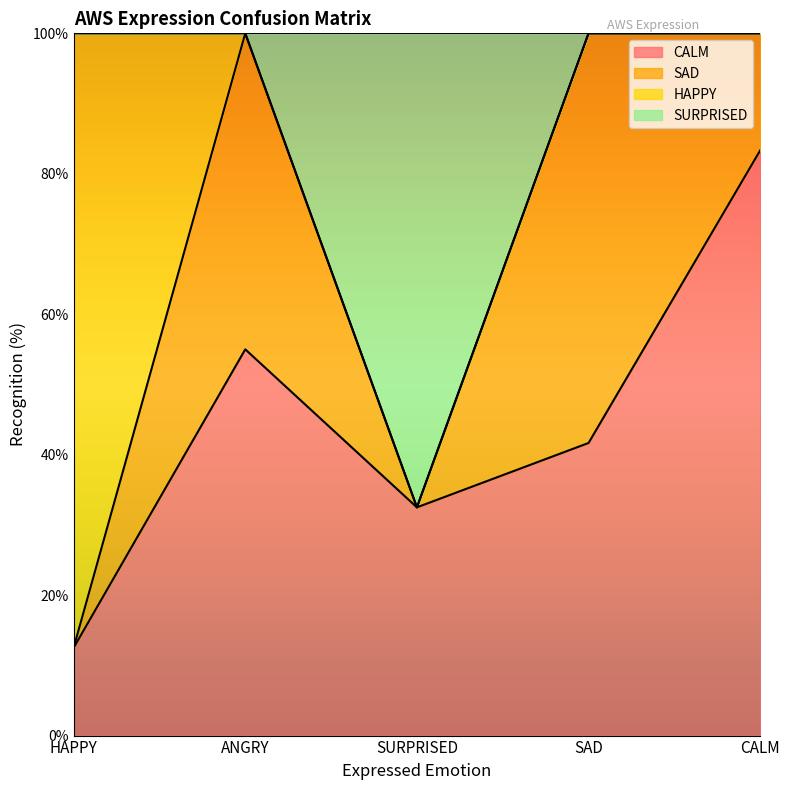

Between SURPRISED and SAD, which is larger?

SAD